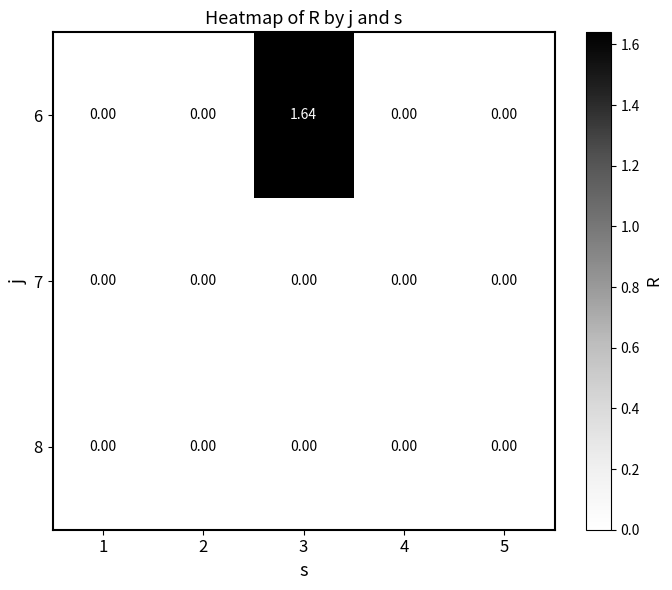

Is the value of 8 at 4 greater than the value of 6 at 3?

No